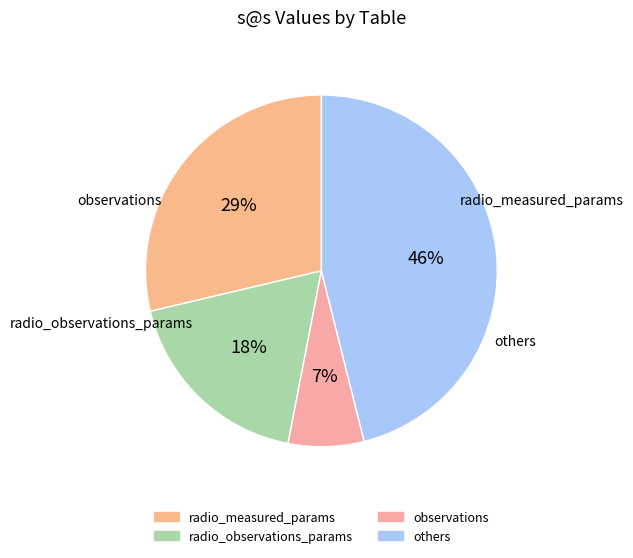

Is there any slice that represents more than half of the pie?

No